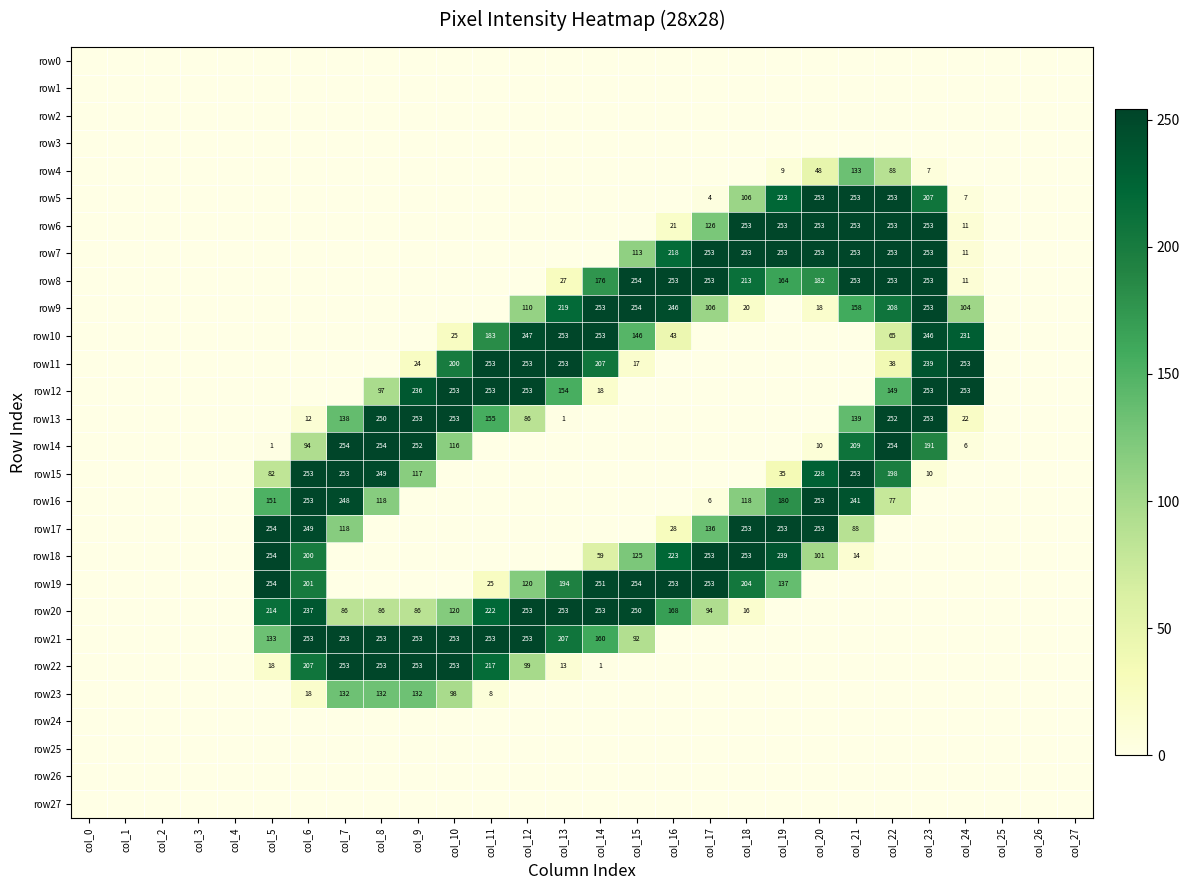

The value of row7 at col_15 is 72. True or false?

False